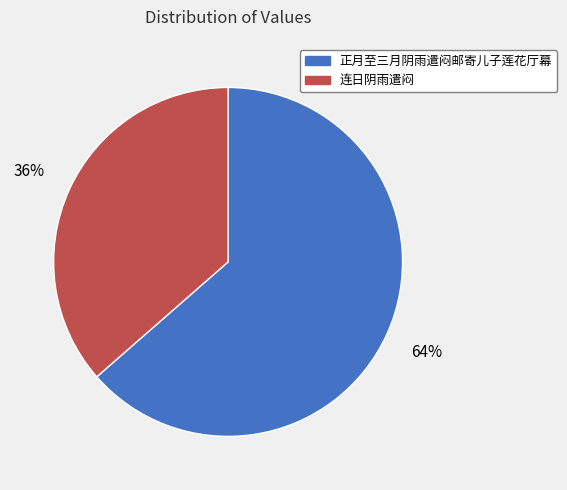

Which slice is the largest?

正月至三月阴雨遣闷邮寄儿子莲花厅幕